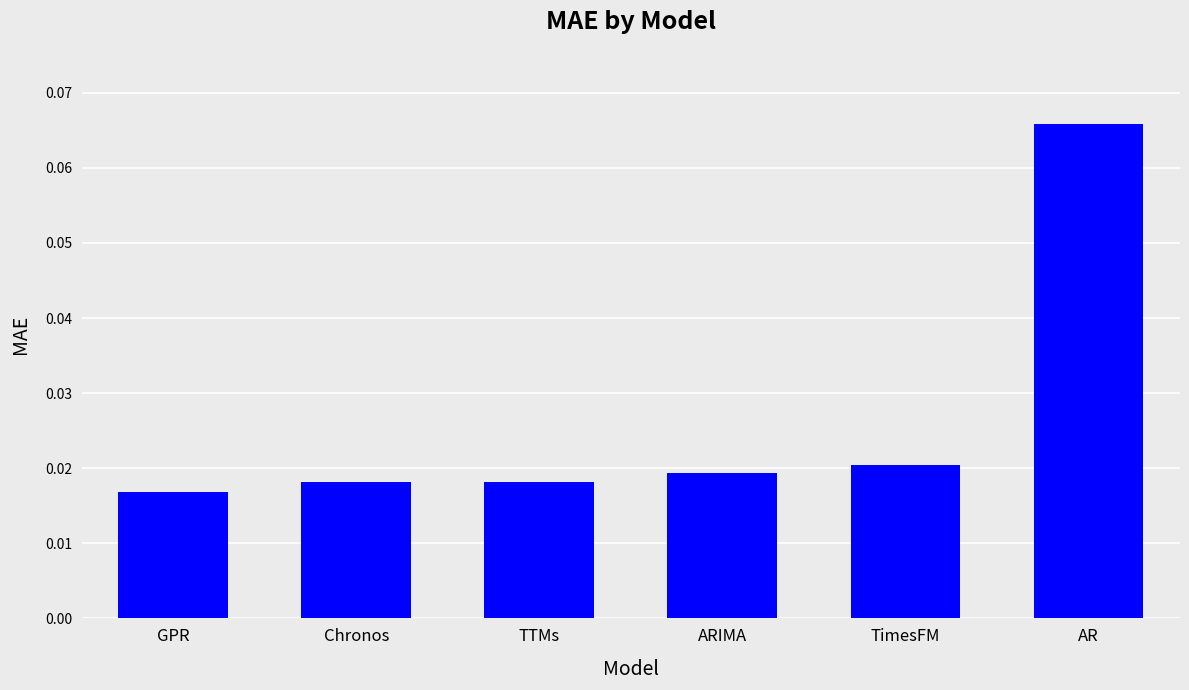

What is the label of the 2nd bar from the left?

Chronos